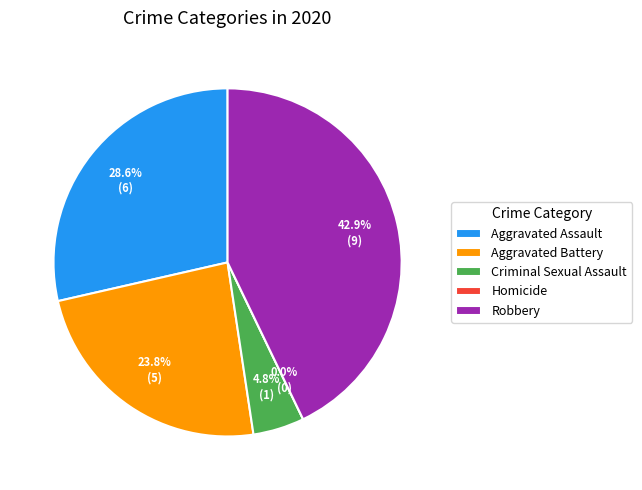

To the nearest percent, what percentage of the pie is Aggravated Assault?

29%